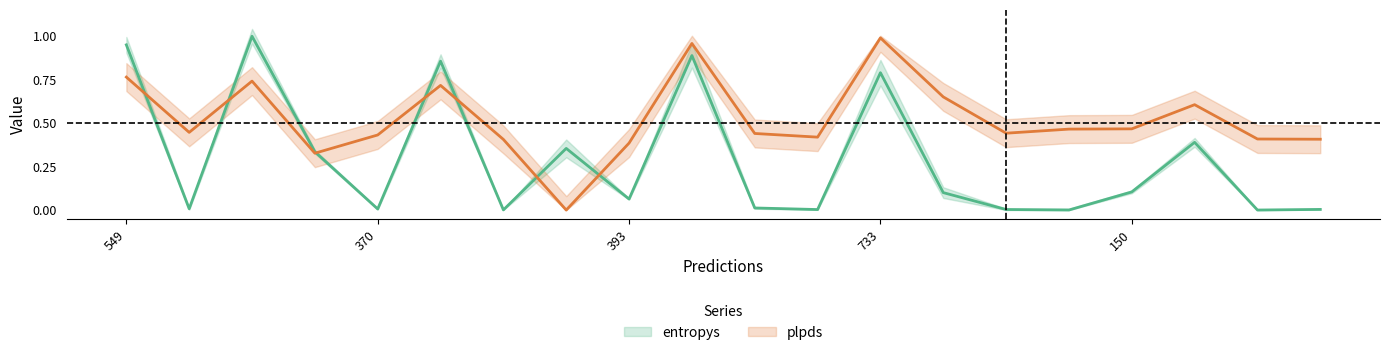

Which category has the highest value across all series?

666